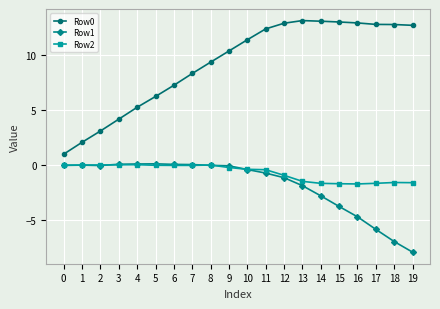

True or false: Row1 has more than 1 points higher than both neighbors.

True